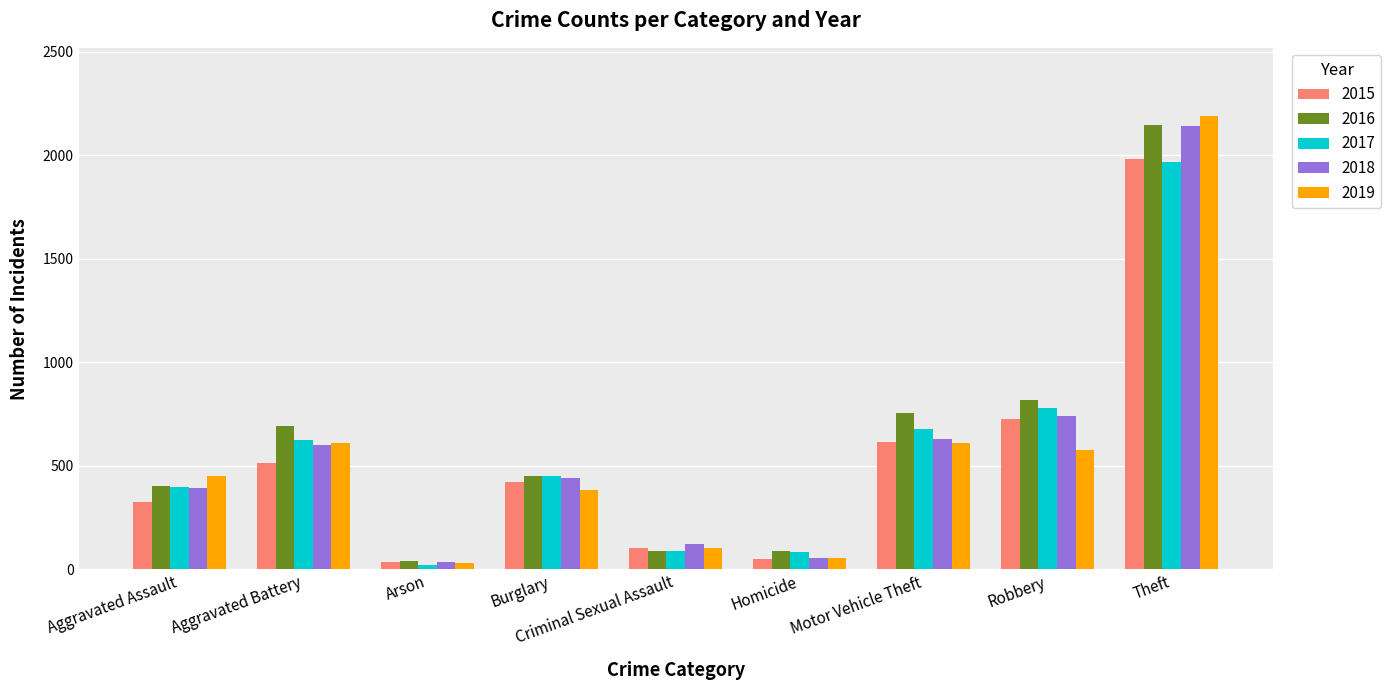

How many series are shown in this chart?

5